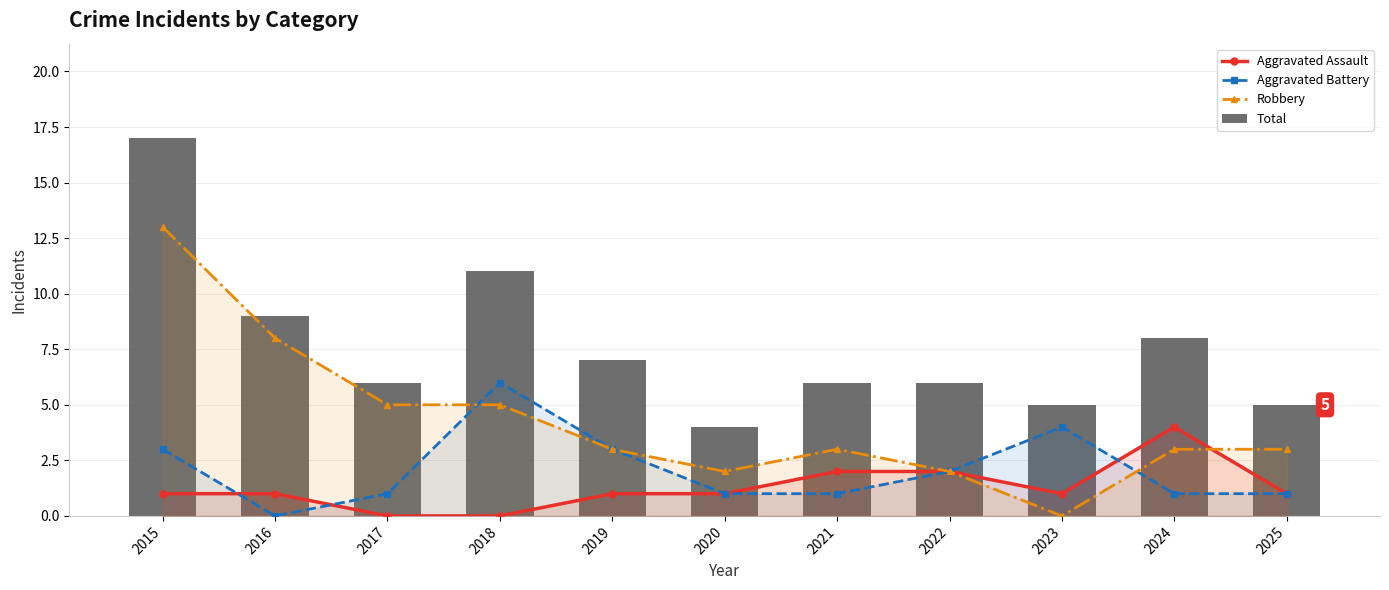

The Aggravated Battery series shows 0 at 2016. True or false?

True